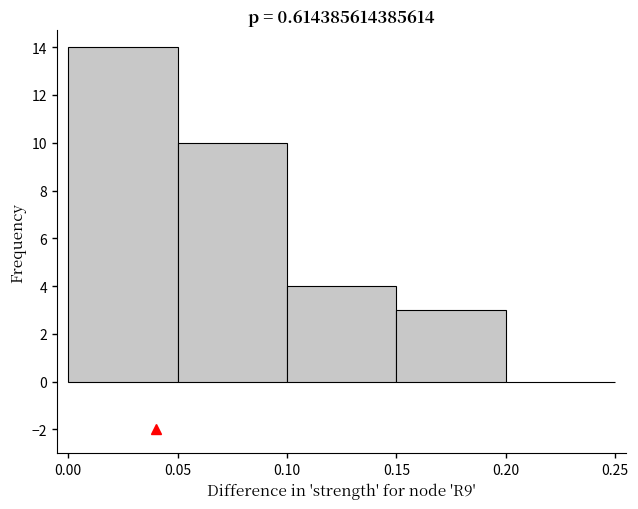

Reading left to right, transcribe this chart: for each bar, give the range it covers on the x-axis and its height. The values are not printed on the chart, so give them approximately, as read against the axis.

0.00 to 0.05: 14
0.05 to 0.10: 10
0.10 to 0.15: 4
0.15 to 0.20: 3
0.20 to 0.25: 0